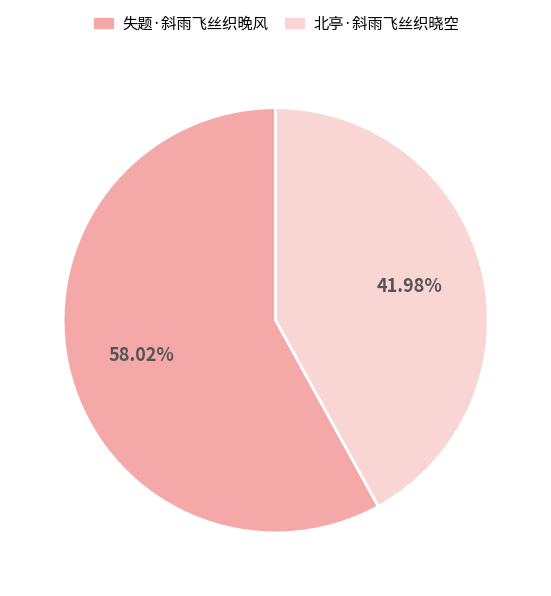

To the nearest percent, what portion does 北亭·斜雨飞丝织晓空 represent?

42%